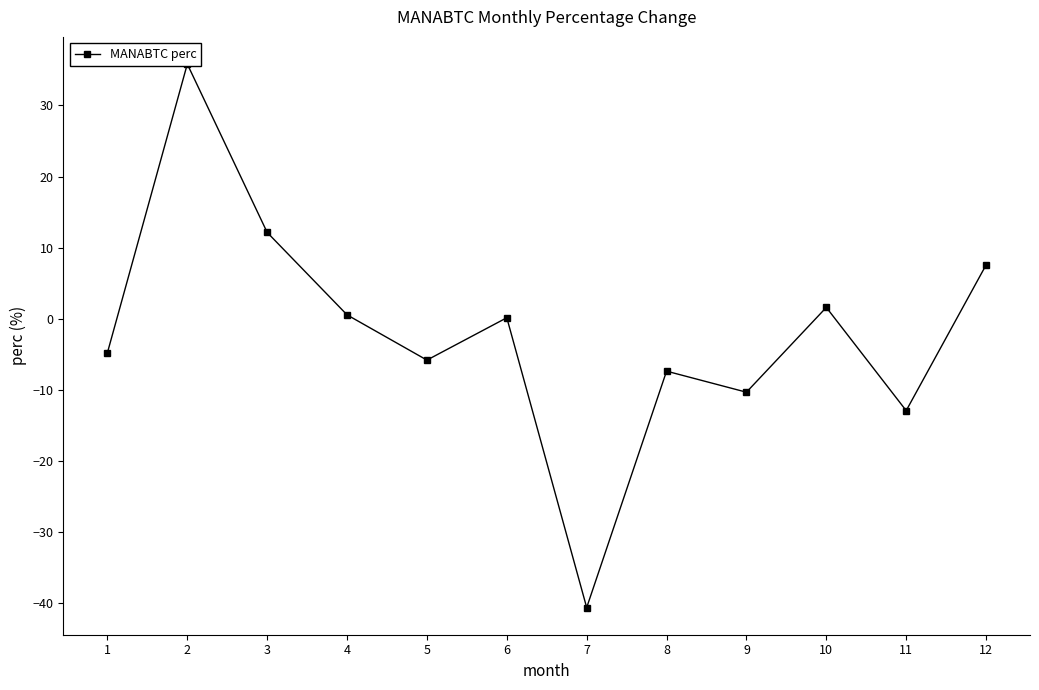

What is the value of the 4th point from the left?

0.5